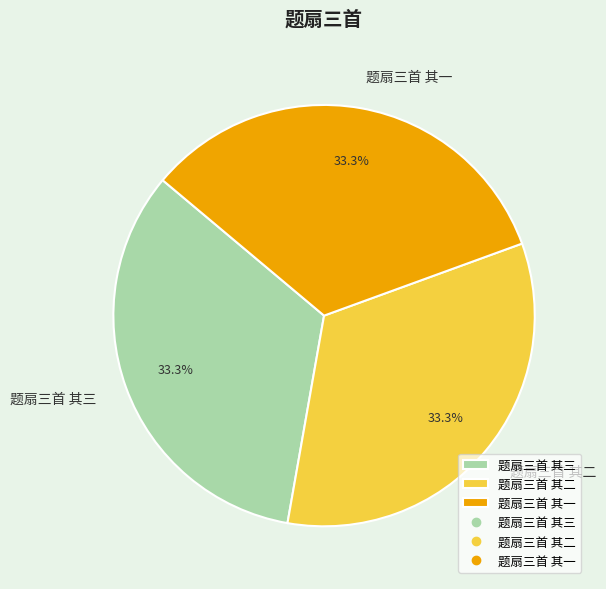

What percentage do 题扇三首 其二 and 题扇三首 其三 together represent?

66.7%